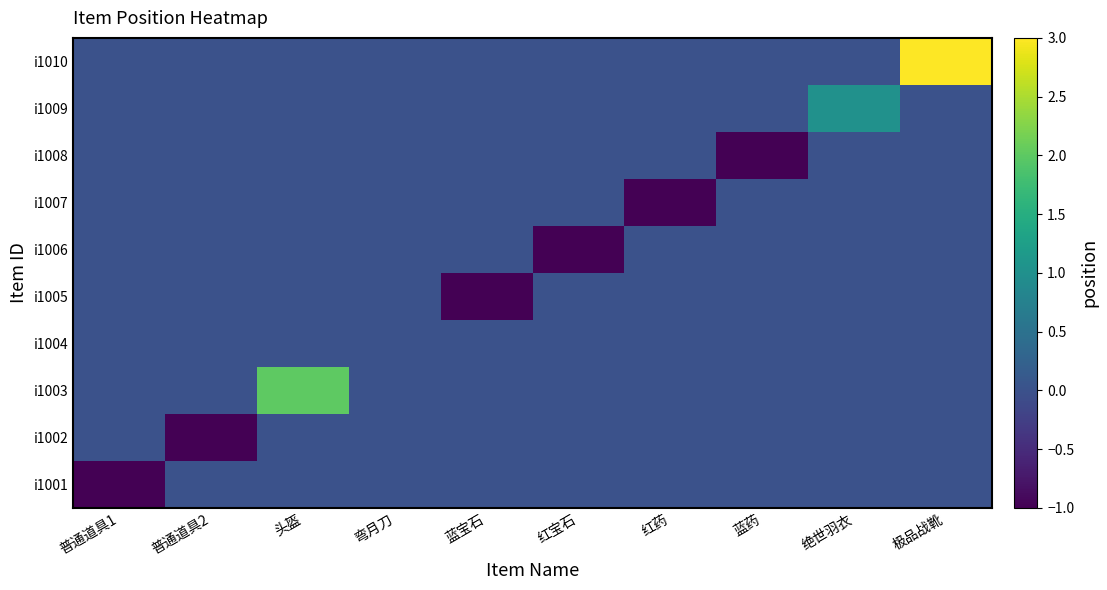

Reading right to left, extract all data points from this chart.

i1001: 极品战靴=0	绝世羽衣=0	蓝药=0	红药=0	红宝石=0	蓝宝石=0	弯月刀=0	头盔=0	普通道具2=0	普通道具1=-1
i1002: 极品战靴=0	绝世羽衣=0	蓝药=0	红药=0	红宝石=0	蓝宝石=0	弯月刀=0	头盔=0	普通道具2=-1	普通道具1=0
i1003: 极品战靴=0	绝世羽衣=0	蓝药=0	红药=0	红宝石=0	蓝宝石=0	弯月刀=0	头盔=2	普通道具2=0	普通道具1=0
i1004: 极品战靴=0	绝世羽衣=0	蓝药=0	红药=0	红宝石=0	蓝宝石=0	弯月刀=0	头盔=0	普通道具2=0	普通道具1=0
i1005: 极品战靴=0	绝世羽衣=0	蓝药=0	红药=0	红宝石=0	蓝宝石=-1	弯月刀=0	头盔=0	普通道具2=0	普通道具1=0
i1006: 极品战靴=0	绝世羽衣=0	蓝药=0	红药=0	红宝石=-1	蓝宝石=0	弯月刀=0	头盔=0	普通道具2=0	普通道具1=0
i1007: 极品战靴=0	绝世羽衣=0	蓝药=0	红药=-1	红宝石=0	蓝宝石=0	弯月刀=0	头盔=0	普通道具2=0	普通道具1=0
i1008: 极品战靴=0	绝世羽衣=0	蓝药=-1	红药=0	红宝石=0	蓝宝石=0	弯月刀=0	头盔=0	普通道具2=0	普通道具1=0
i1009: 极品战靴=0	绝世羽衣=1	蓝药=0	红药=0	红宝石=0	蓝宝石=0	弯月刀=0	头盔=0	普通道具2=0	普通道具1=0
i1010: 极品战靴=3	绝世羽衣=0	蓝药=0	红药=0	红宝石=0	蓝宝石=0	弯月刀=0	头盔=0	普通道具2=0	普通道具1=0